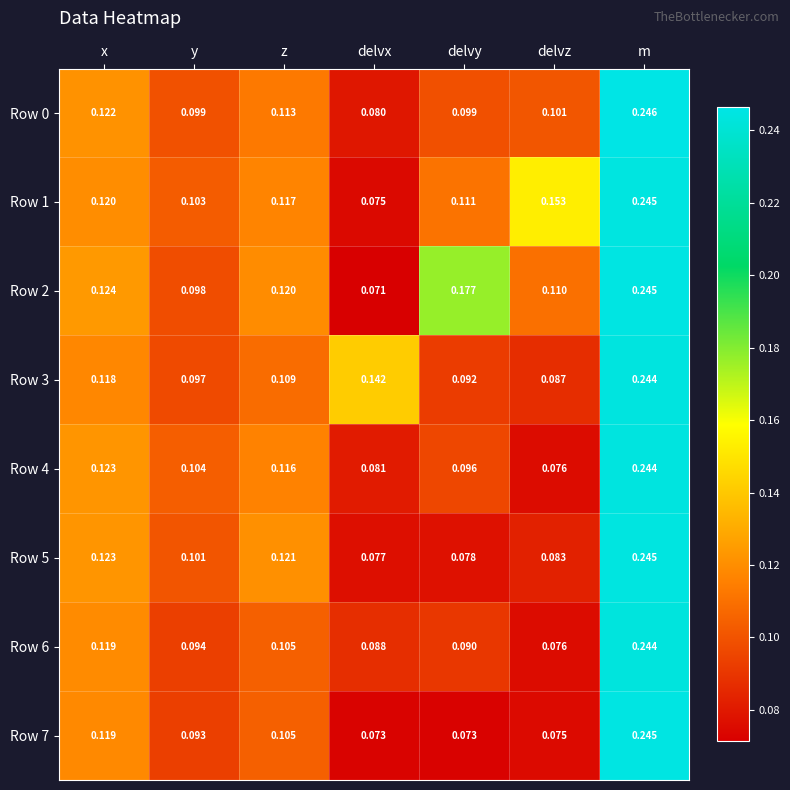

Which label corresponds to the largest value in the chart?

m